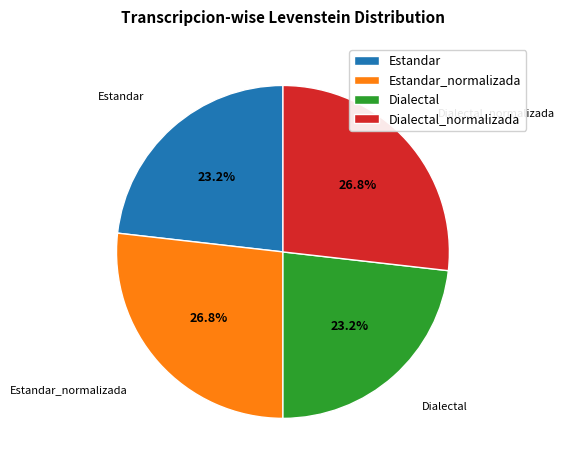

To the nearest percent, what percentage of the pie is Dialectal?

23%